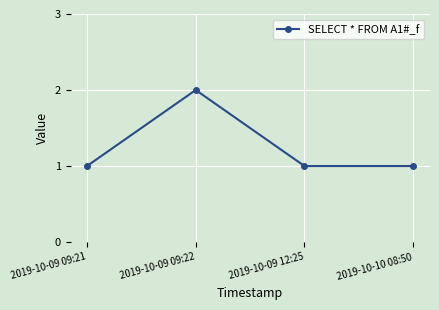

What is the sum of all values?

5